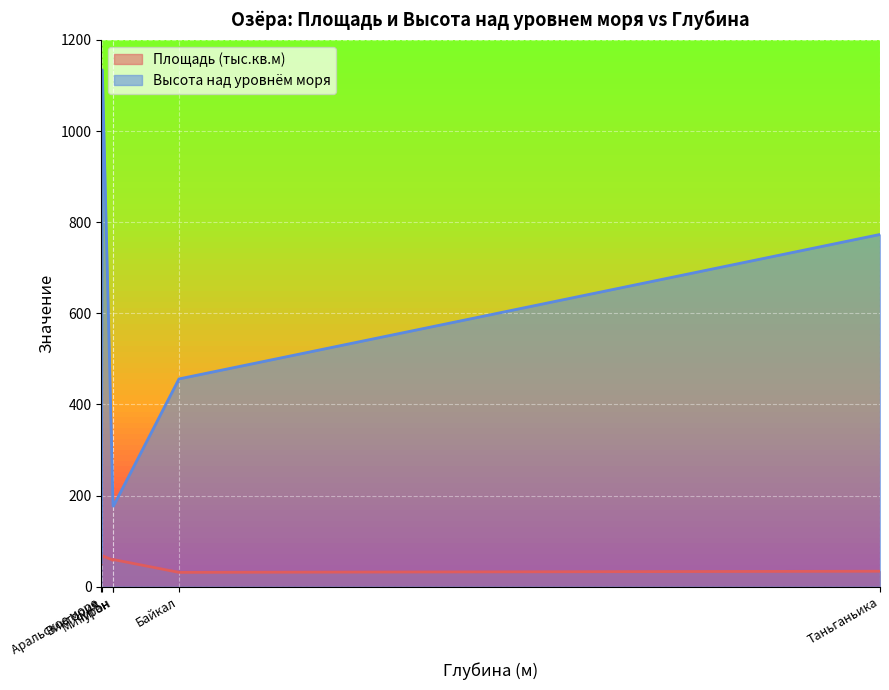

Which label corresponds to the smallest value in the chart?

Байкал